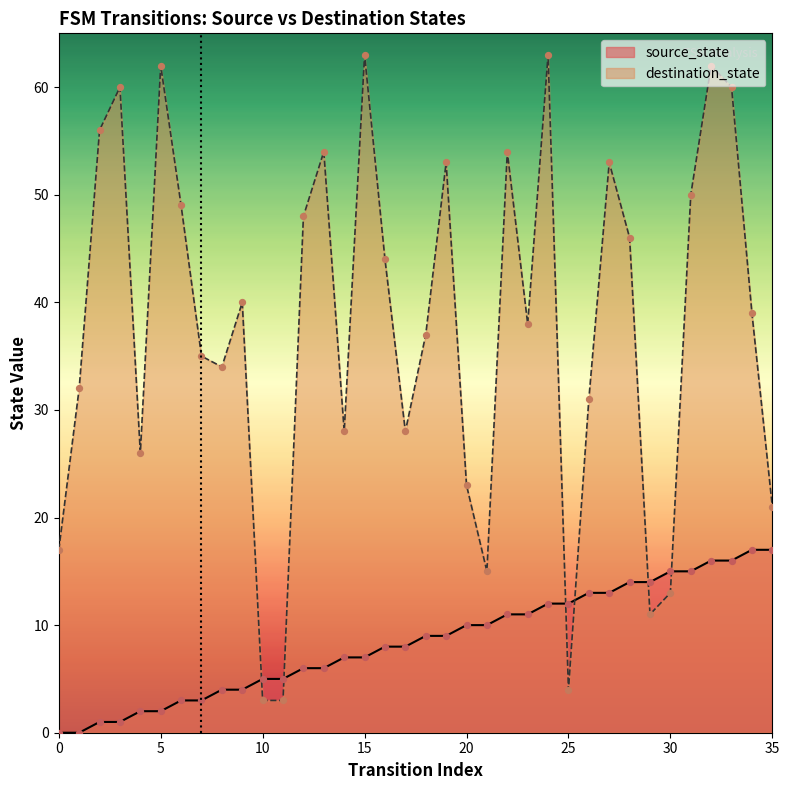

Is the value of destination_state at 11 greater than the value of source_state at 26?

No